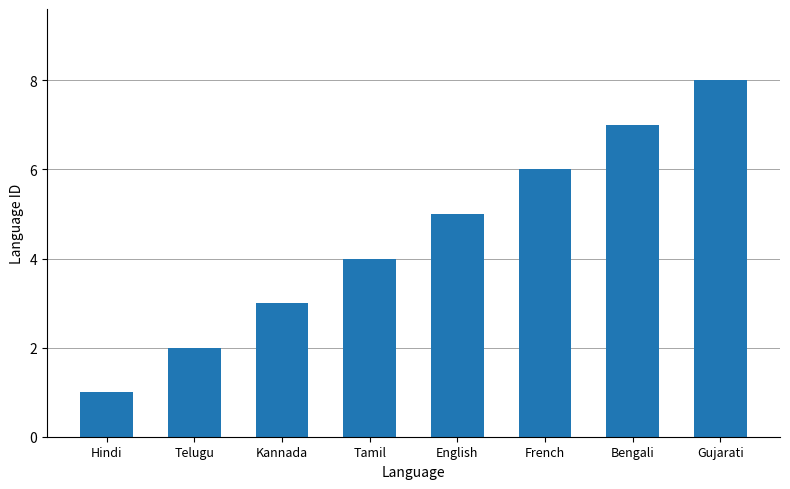

Rank the categories by value from highest to lowest.

Gujarati, Bengali, French, English, Tamil, Kannada, Telugu, Hindi